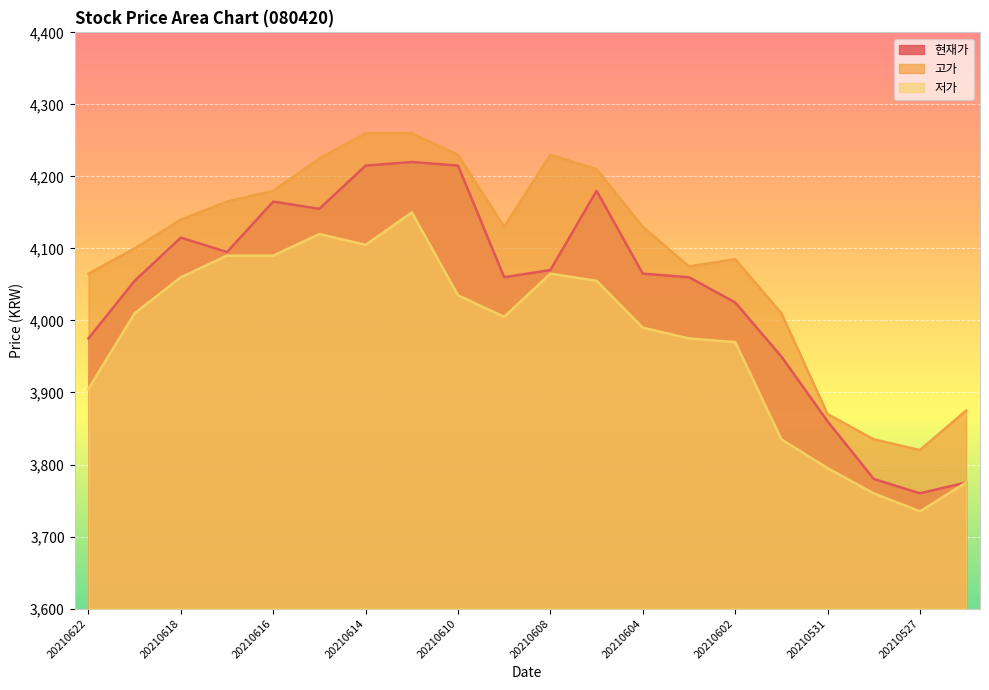

The value of 현재가 at 20210604 is 6168. True or false?

False